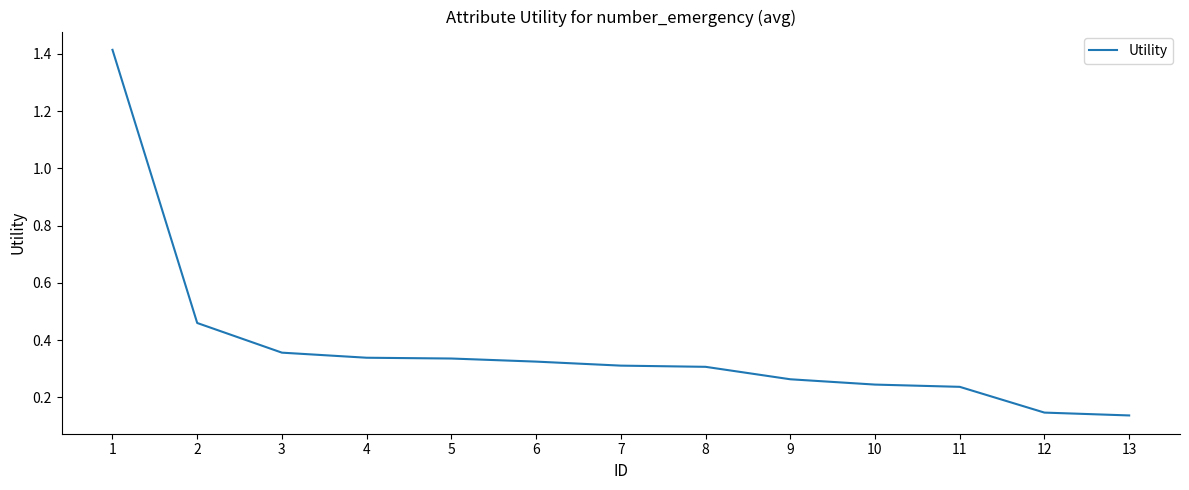

What is the sum of all values?

4.9